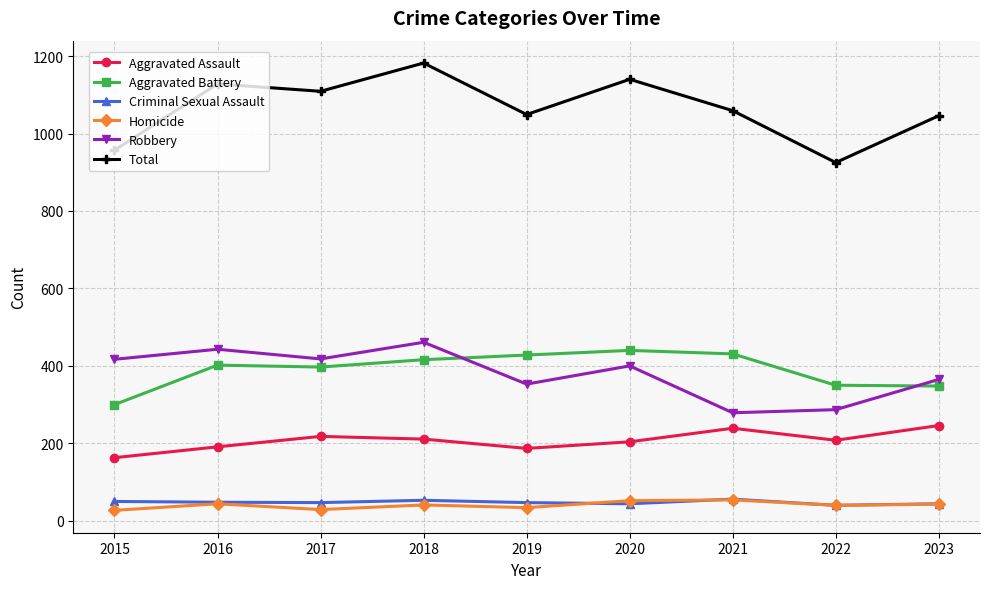

Which series has the largest range (max minus min)?

Total